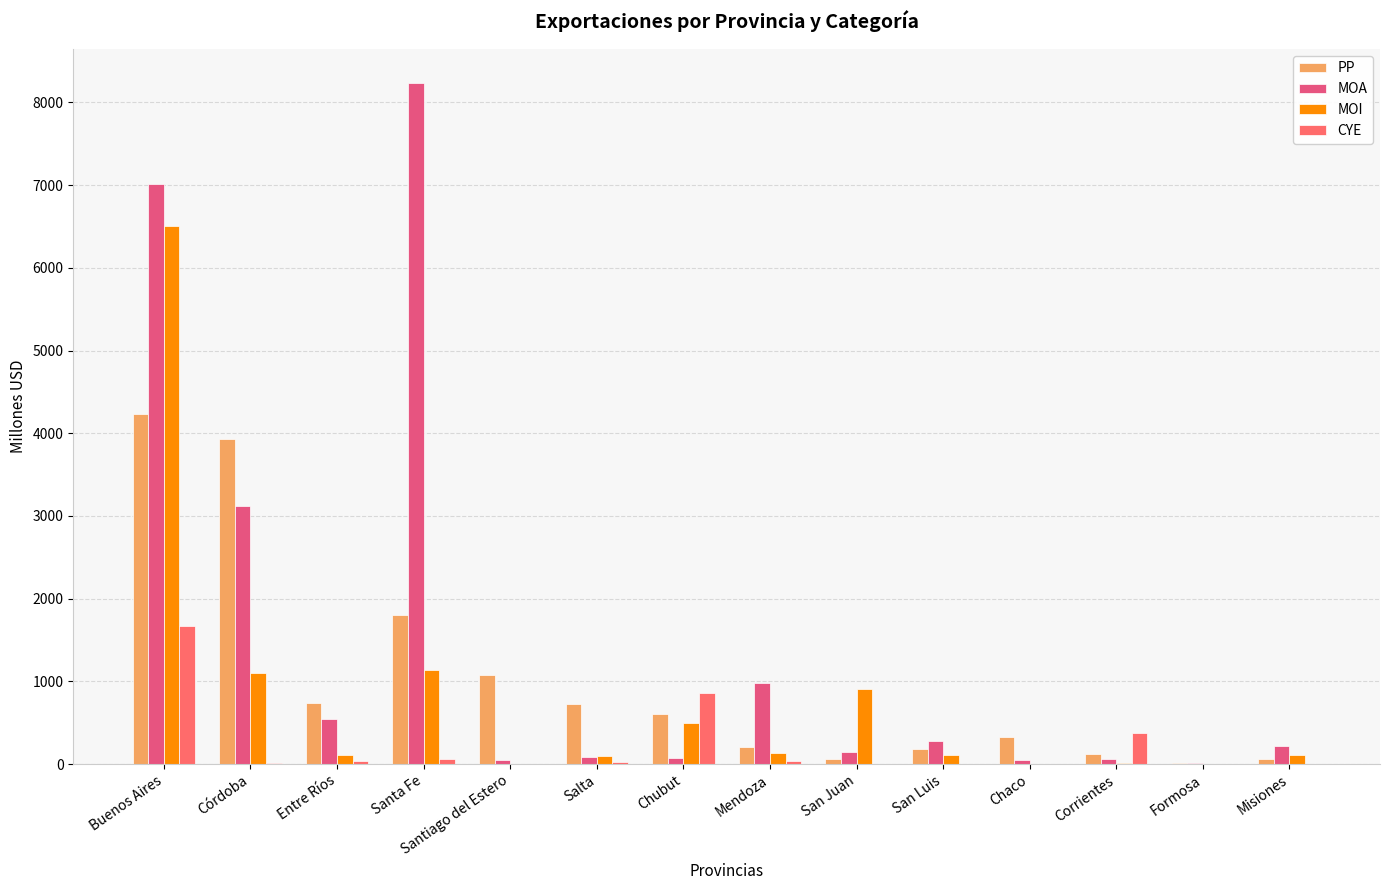

What is the spread (max minus min) of values at Chubut?

785.5